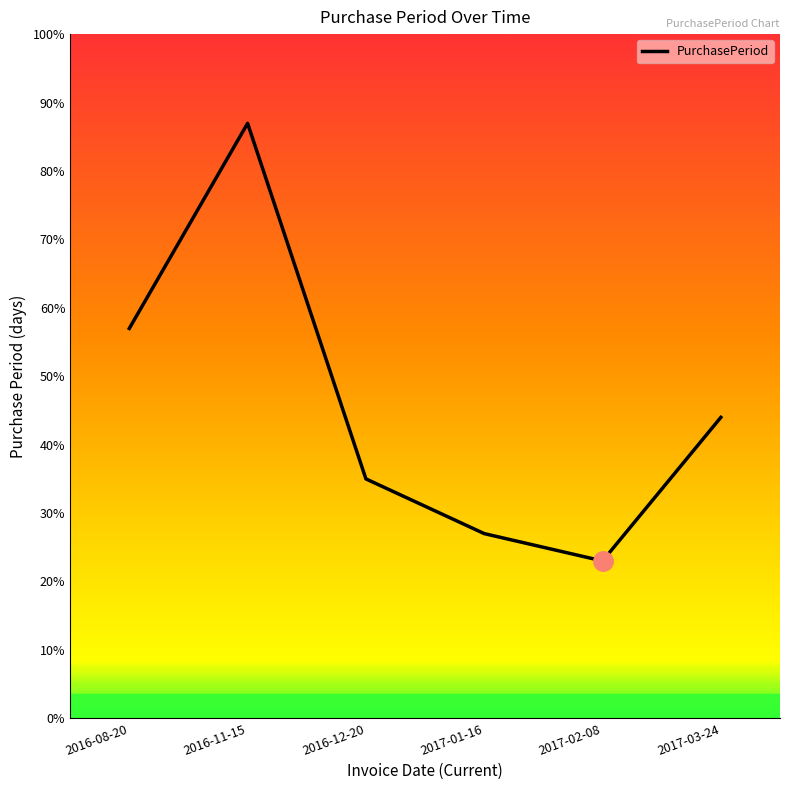

List the labels in order of value, largest first.

2016-11-15, 2016-08-20, 2017-03-24, 2016-12-20, 2017-01-16, 2017-02-08